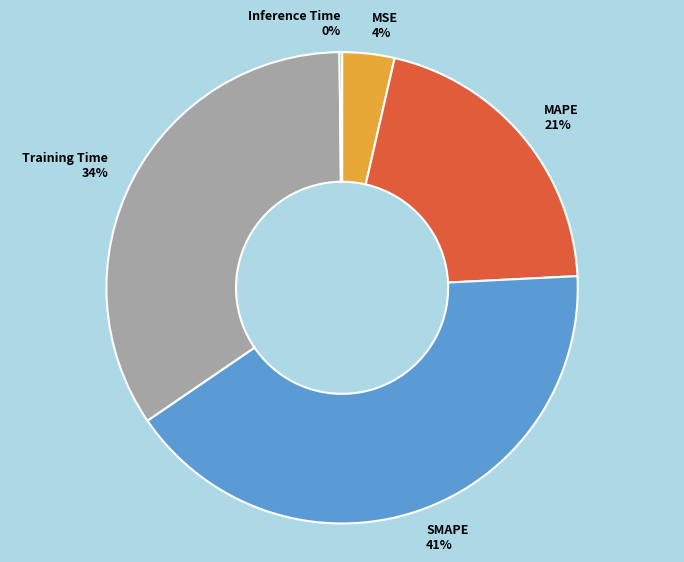

Which category has the biggest portion of the pie?

SMAPE